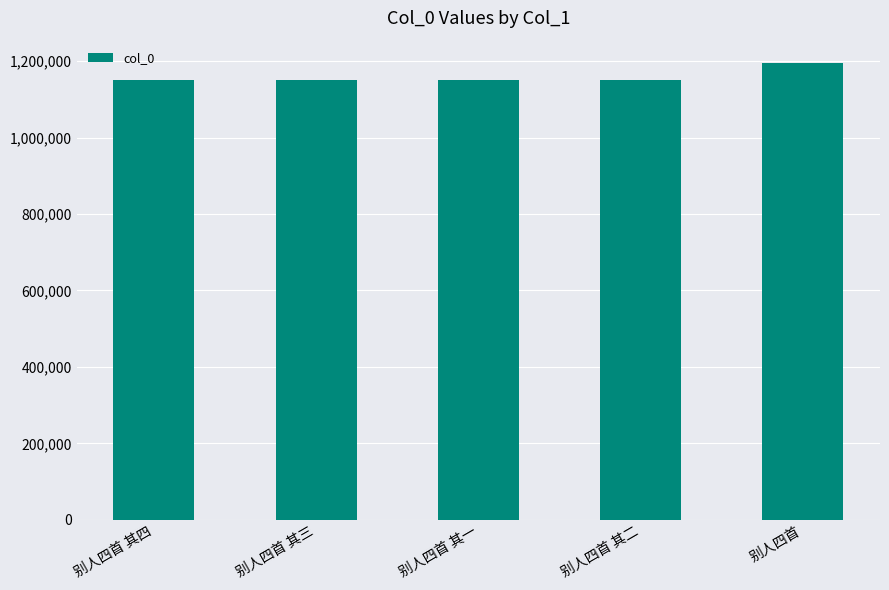

What is the label of the 3rd bar from the left?

别人四首 其一